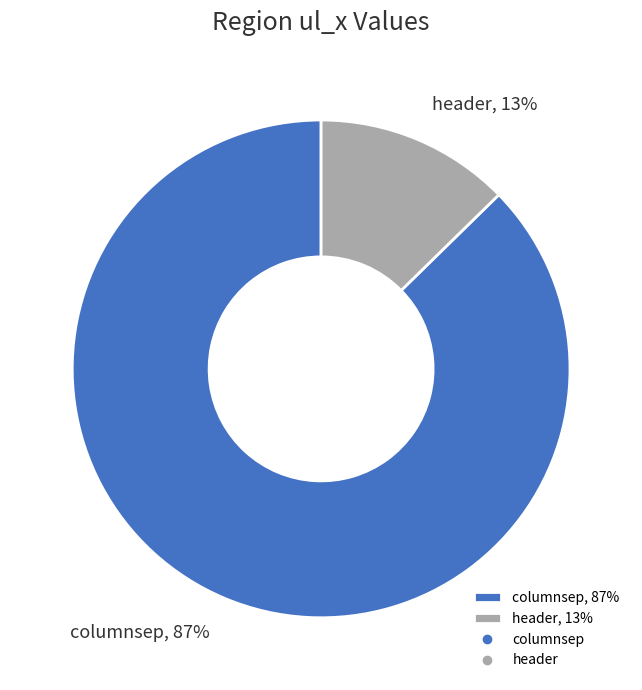

Is there any slice that represents more than half of the pie?

Yes